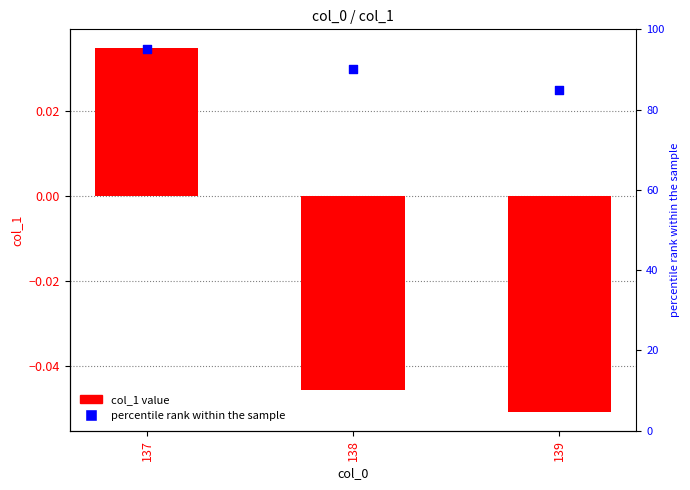

At how many categories does at least one series exceed 78?

3